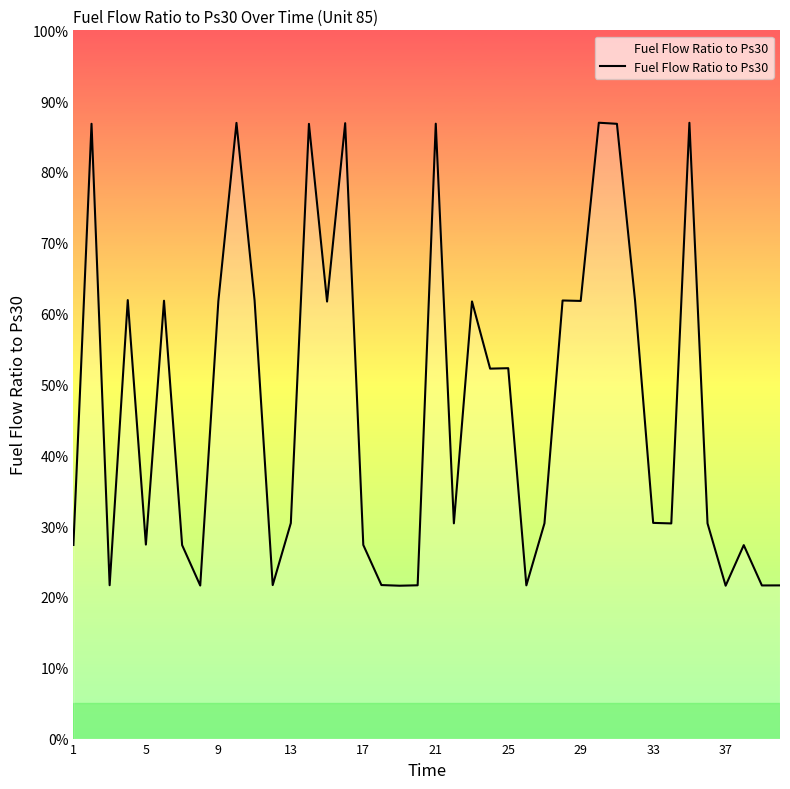

Does the chart have visible grid lines?

No